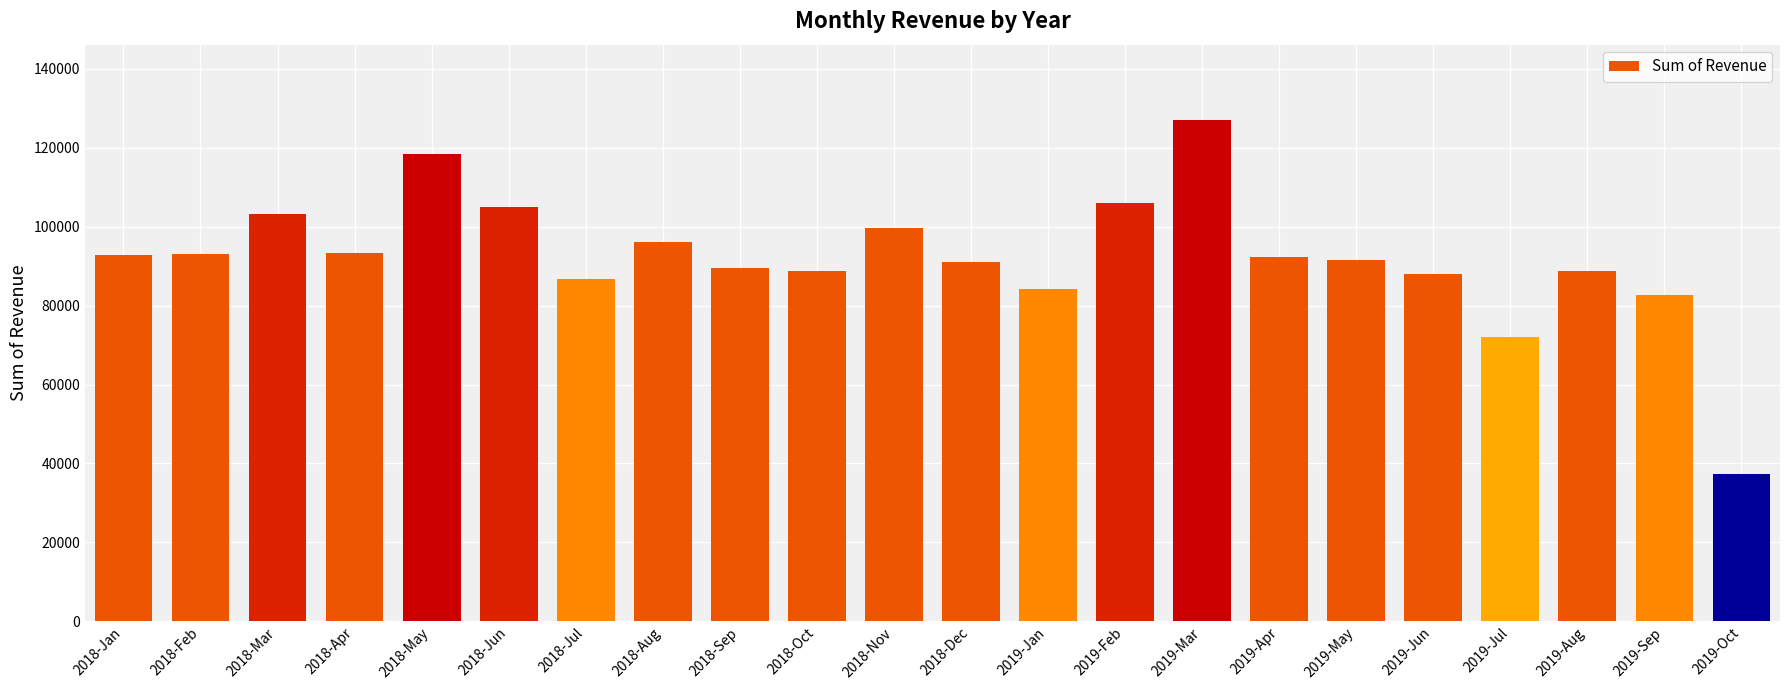

What position from the left is 2019-Jun?

18